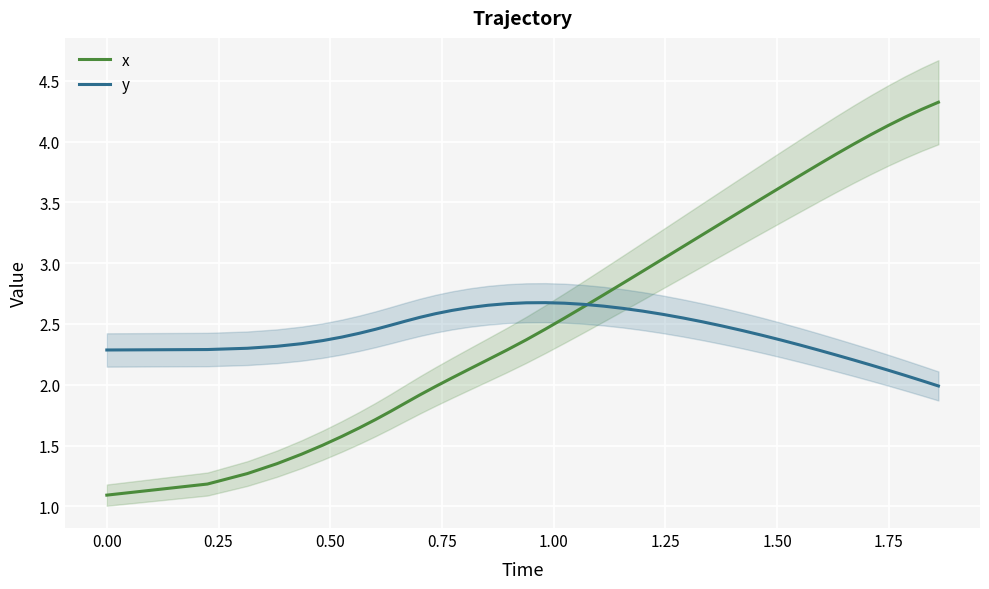

What are all the series names shown in the legend?

x, y